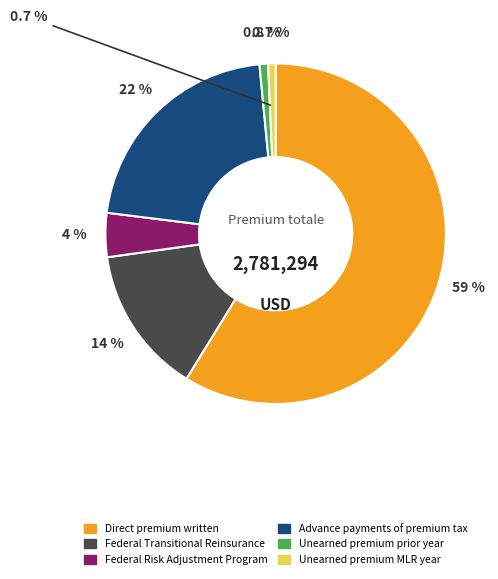

To the nearest percent, what is the combined percentage of Unearned premium prior year and Federal Transitional Reinsurance?

15%